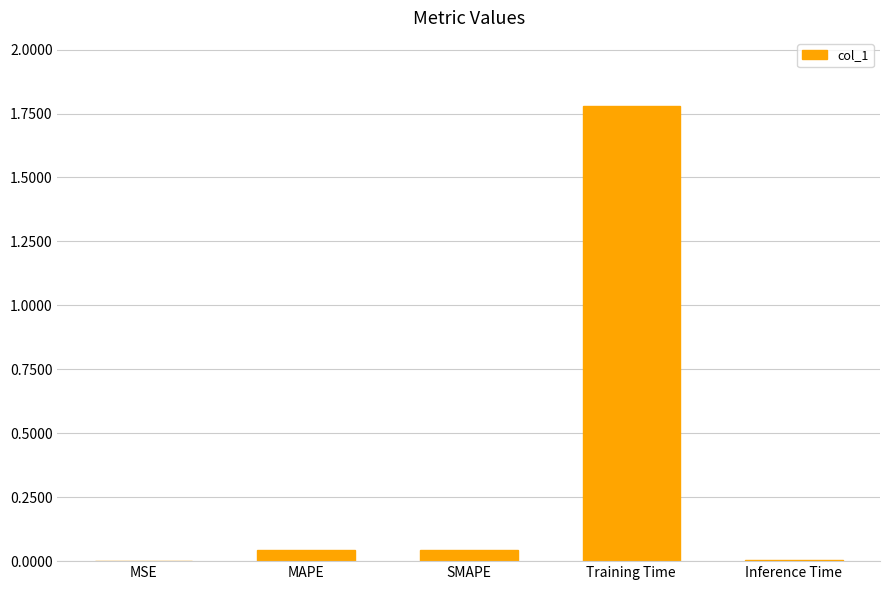

Are the bars horizontal?

No